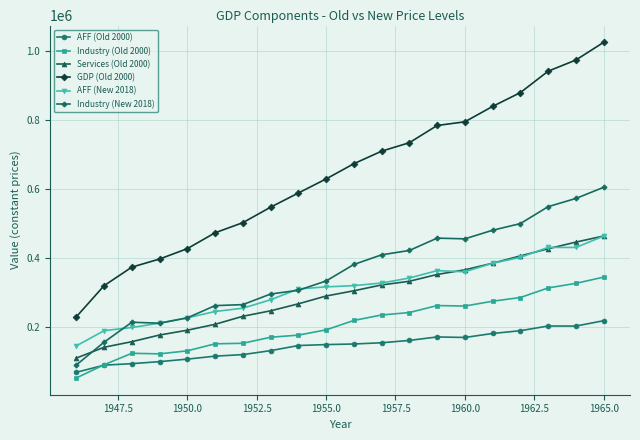

What is the lowest value of the AFF (New 2018) series?

144655.9